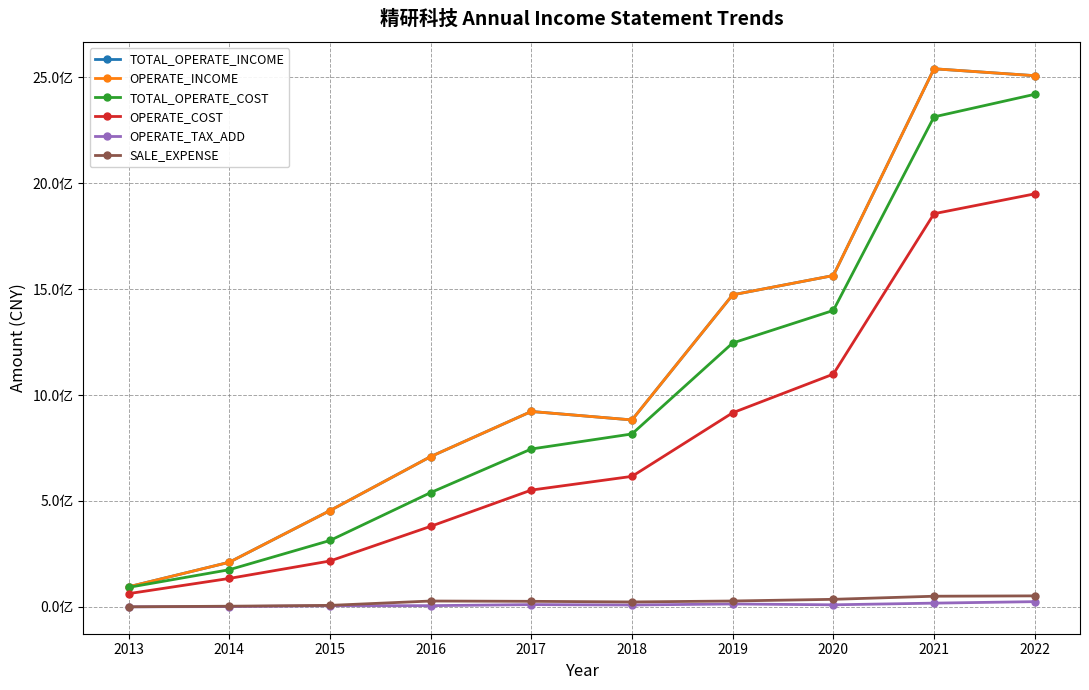

Does the chart have visible grid lines?

Yes